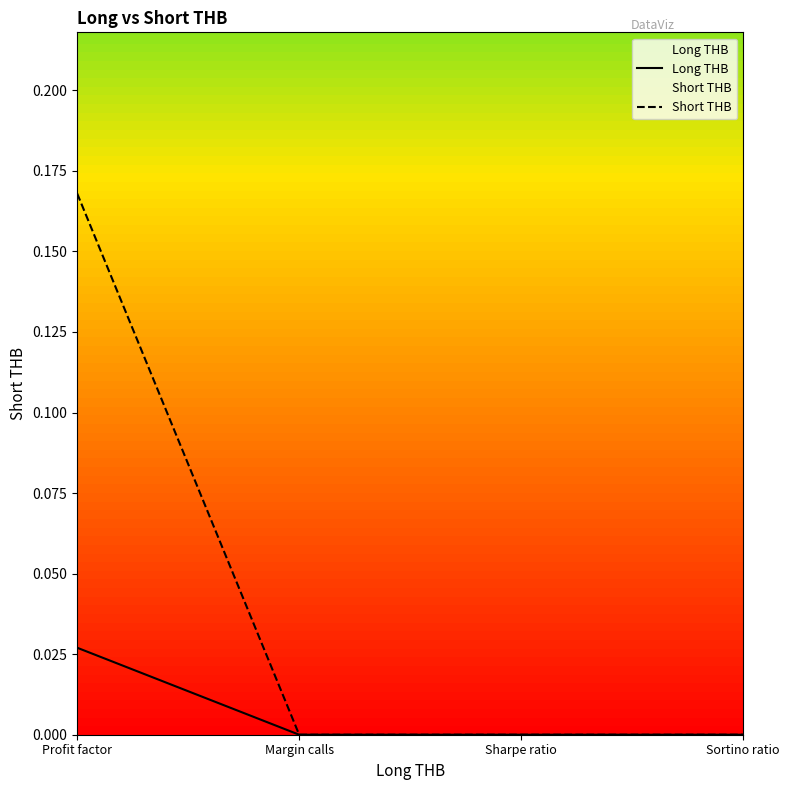

True or false: Short THB and Long THB intersect in this chart.

False